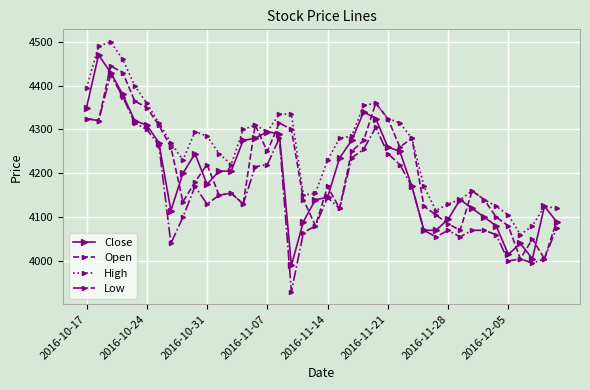

True or false: High has more than 1 interior local peaks.

True